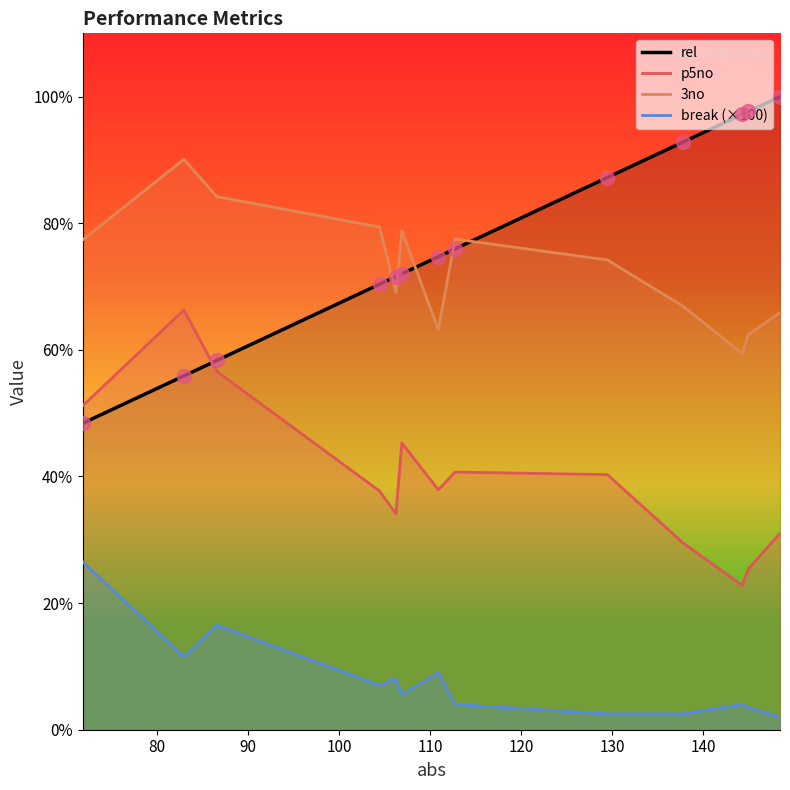

At how many categories does at least one series exceed 0?

13